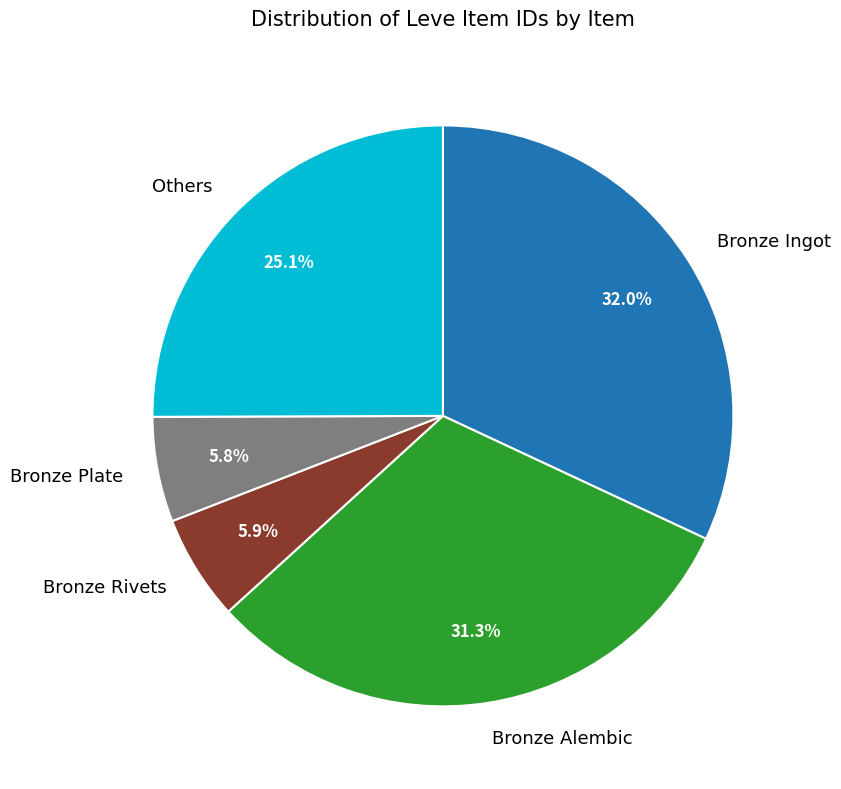

What percentage do Bronze Plate and Bronze Rivets together represent?

11.7%